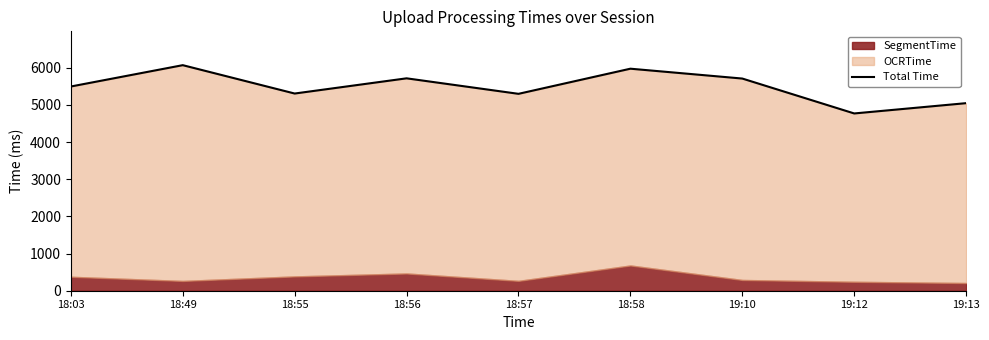

What is the greatest value displayed?

6068